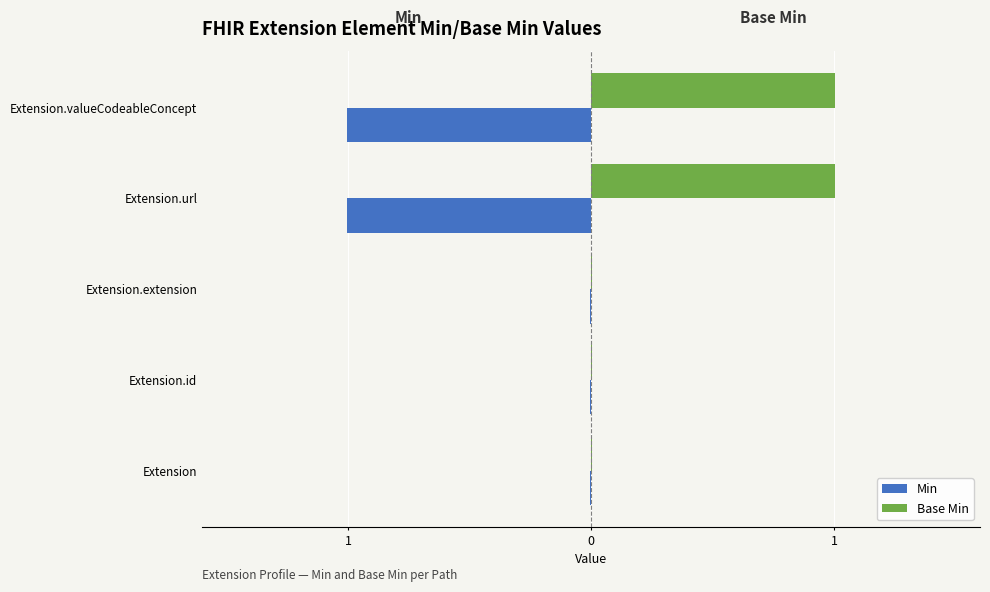

Which series has the largest total across all categories?

Base Min